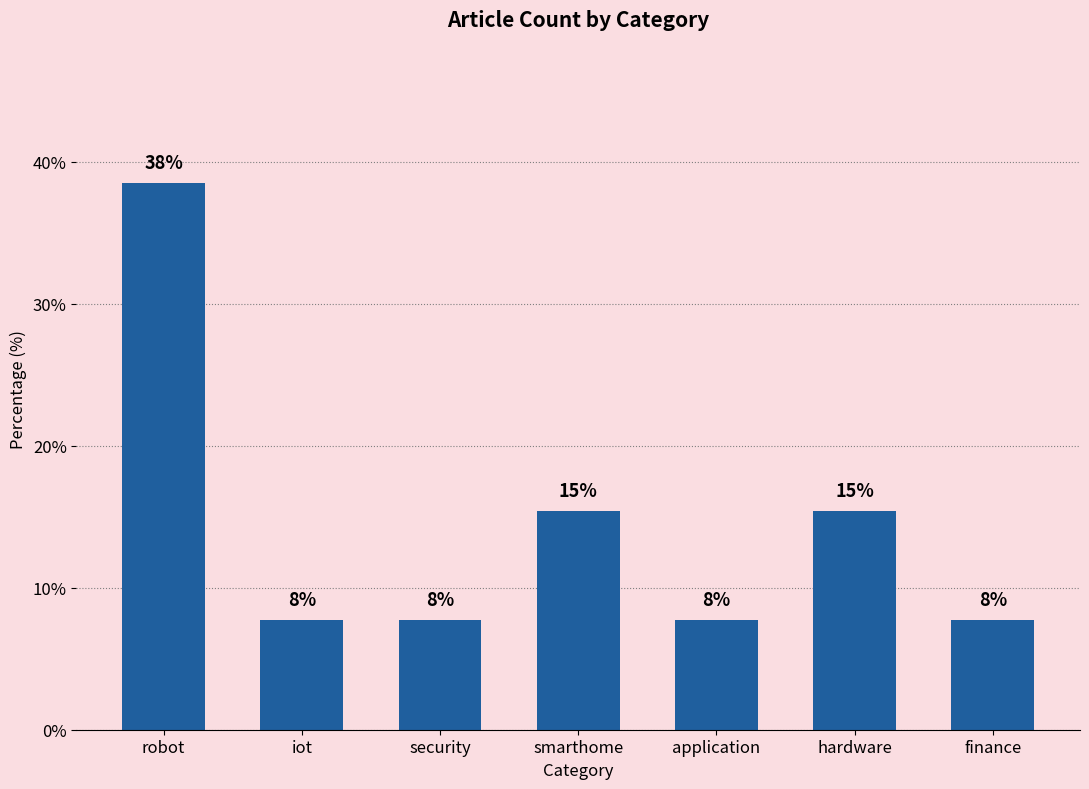

Does the chart contain any negative values?

No